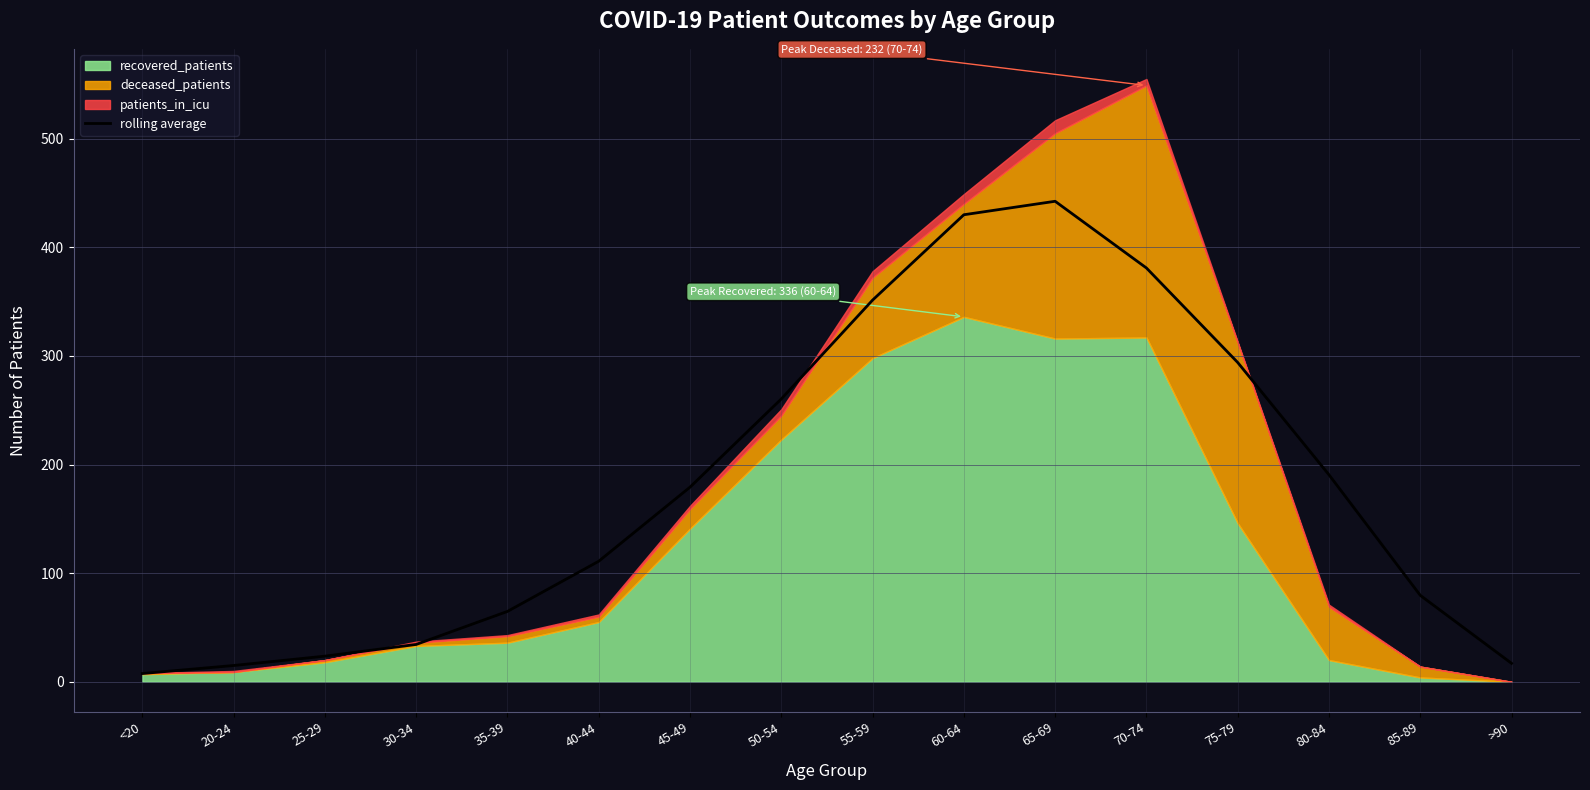

What is the label of the 10th point from the right?

45-49